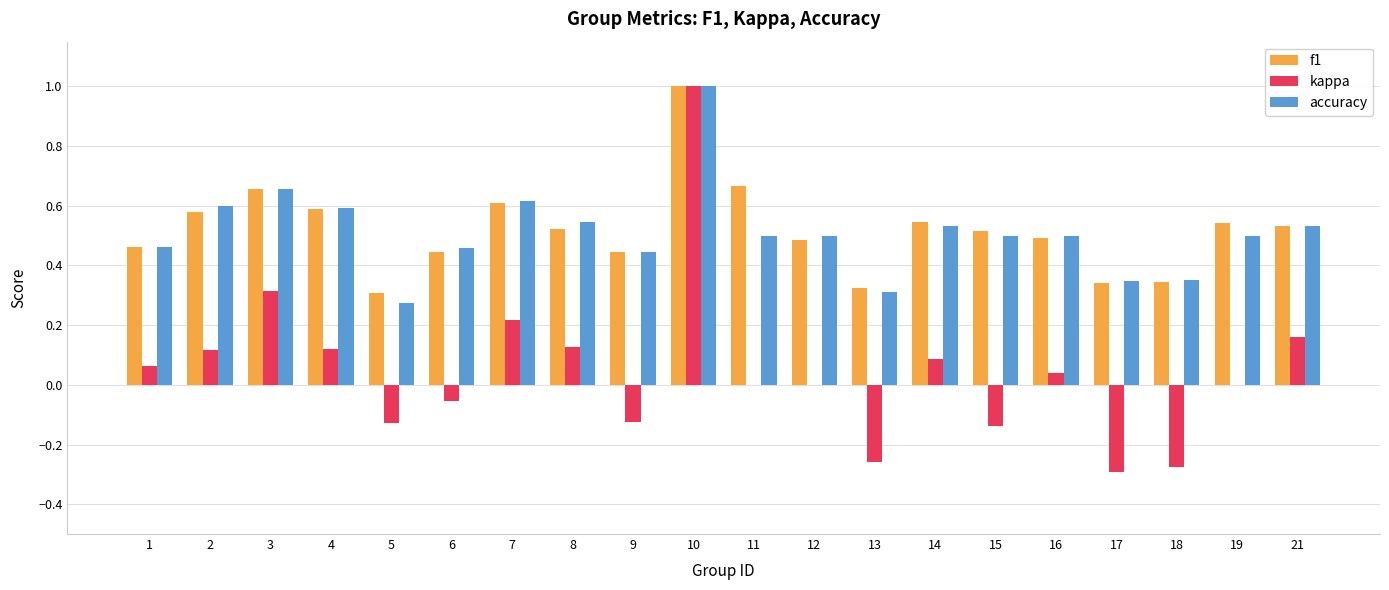

Which series changed the most between 2 and 9?

kappa